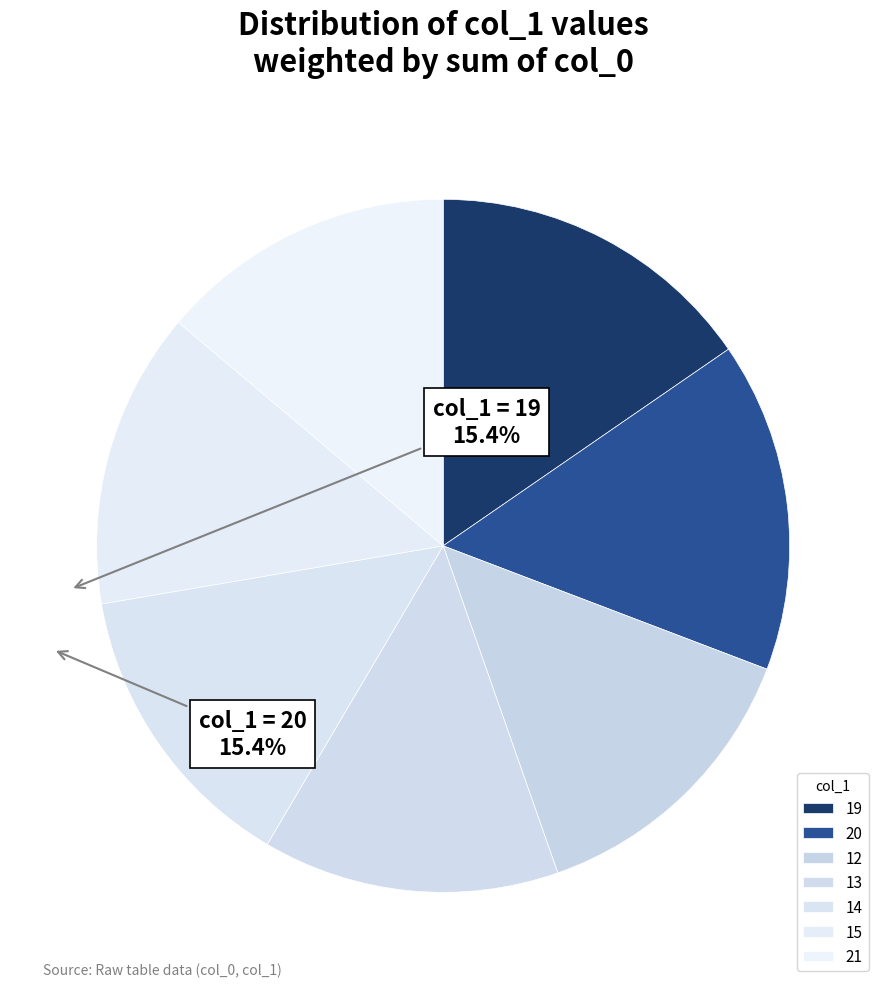

How many slices are in this pie chart?

7